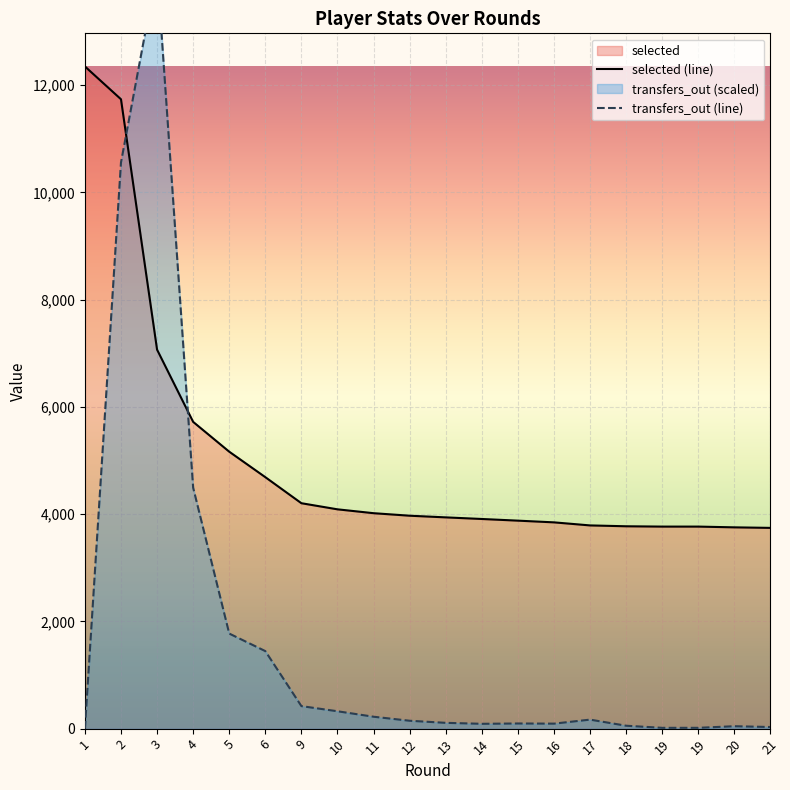

The value of transfers_out (line) at 6 is 1446. True or false?

True